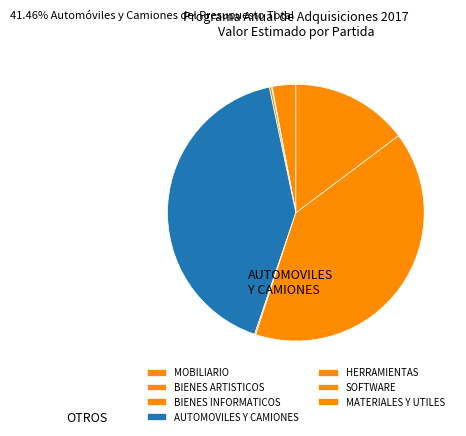

True or false: BIENES ARTISTICOS accounts for 10% of the total.

False